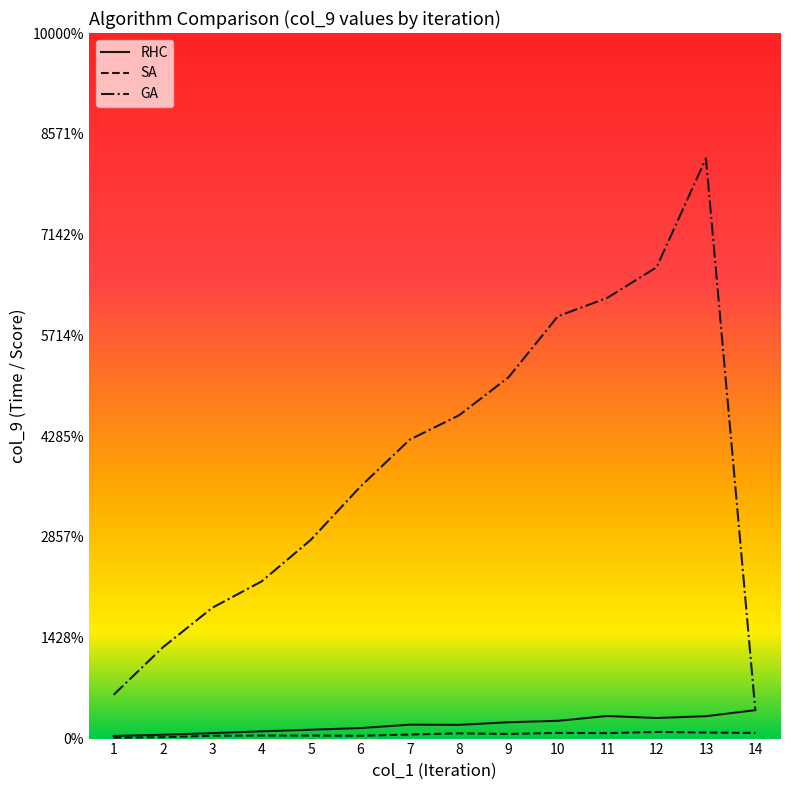

Which series has the largest range (max minus min)?

GA